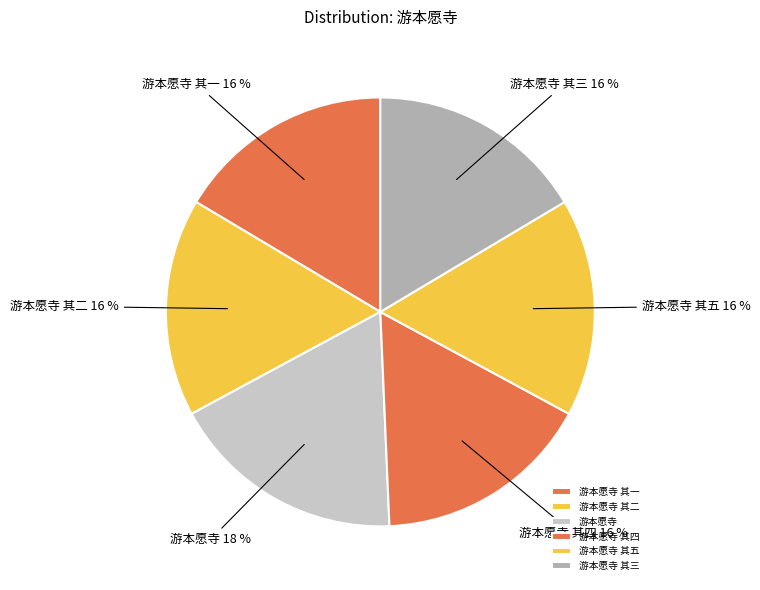

What percentage is the 游本愿寺 其三 slice, to the nearest percent?

16%